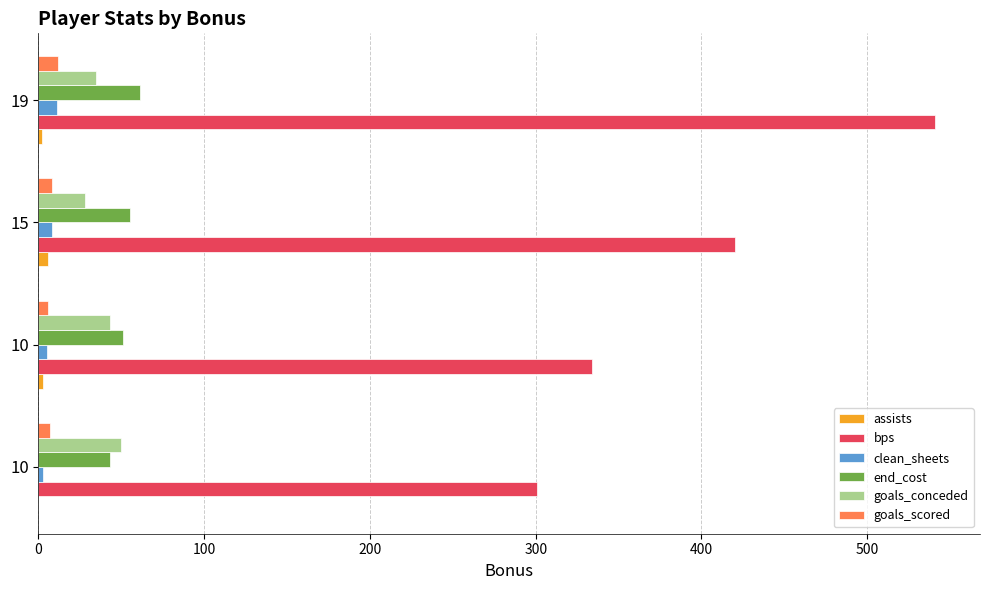

Count the number of data series in this chart.

6